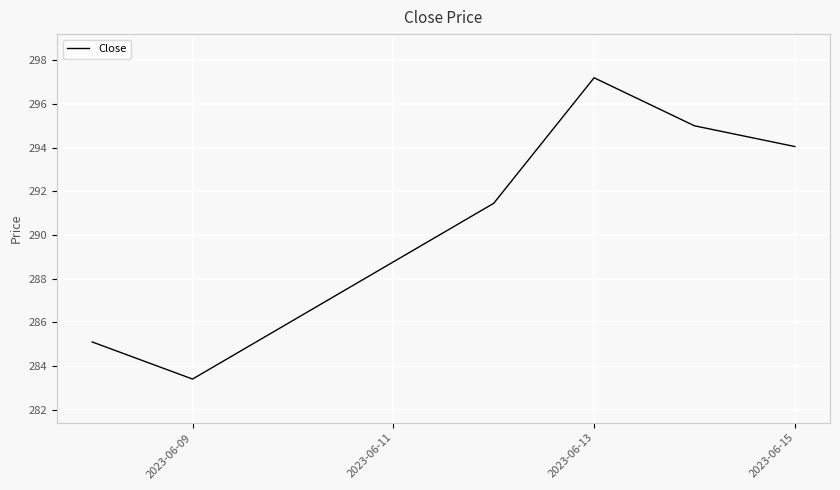

What is the sum of all values?

1746.2